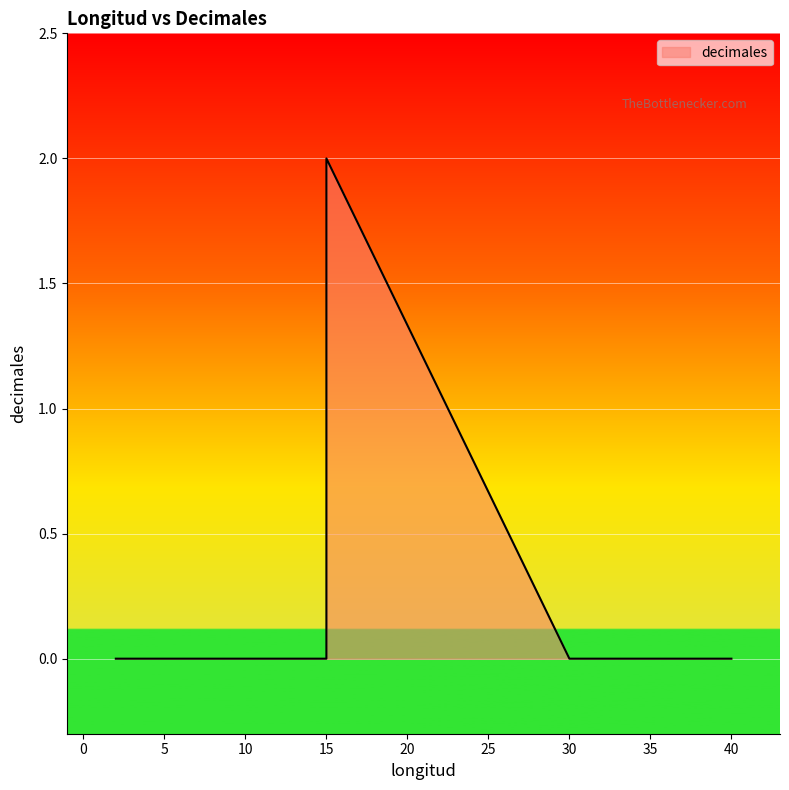

Is it true that the value at 15 is 2?

True